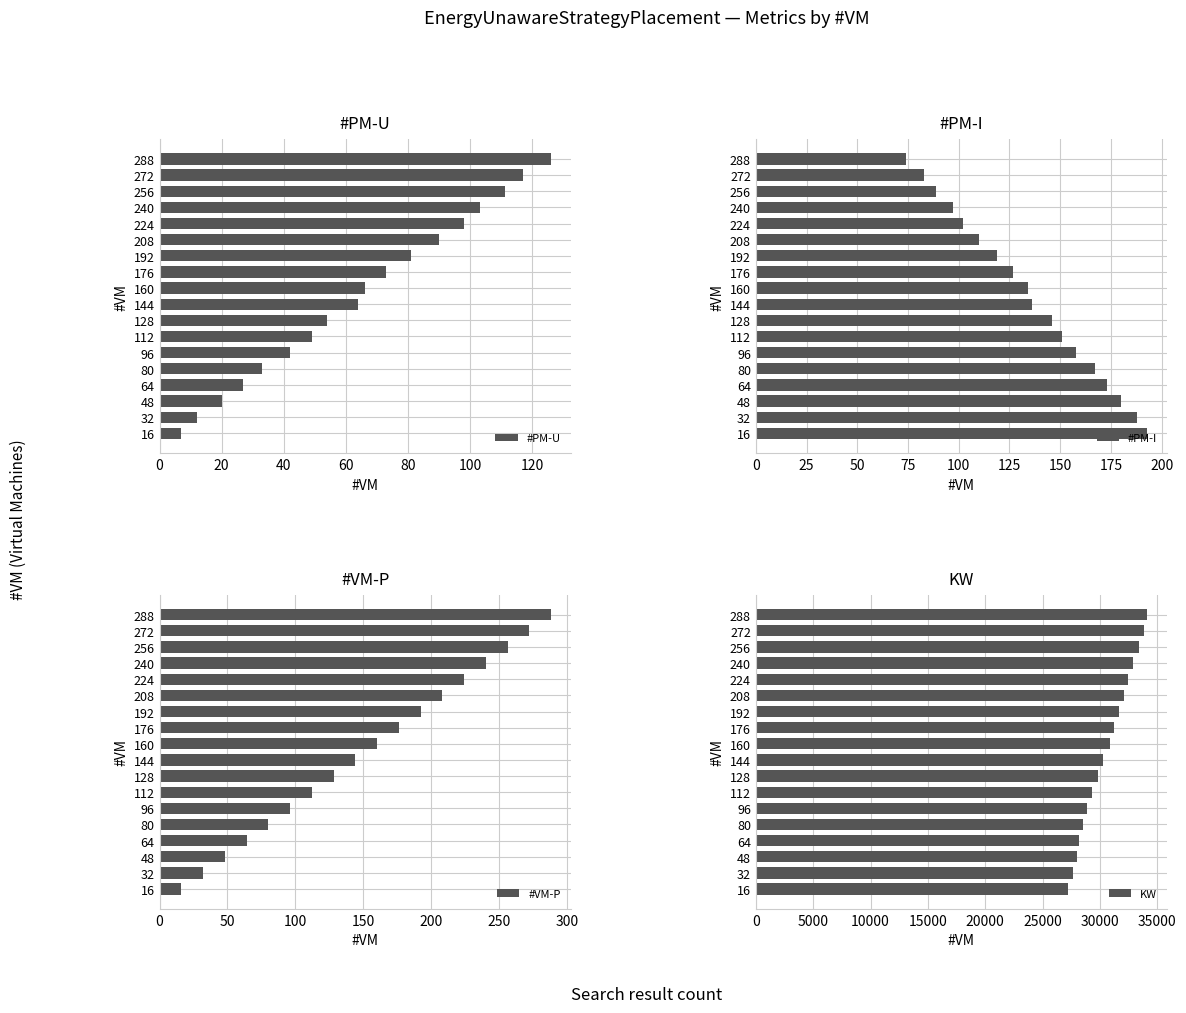

How many series are shown in this chart?

4